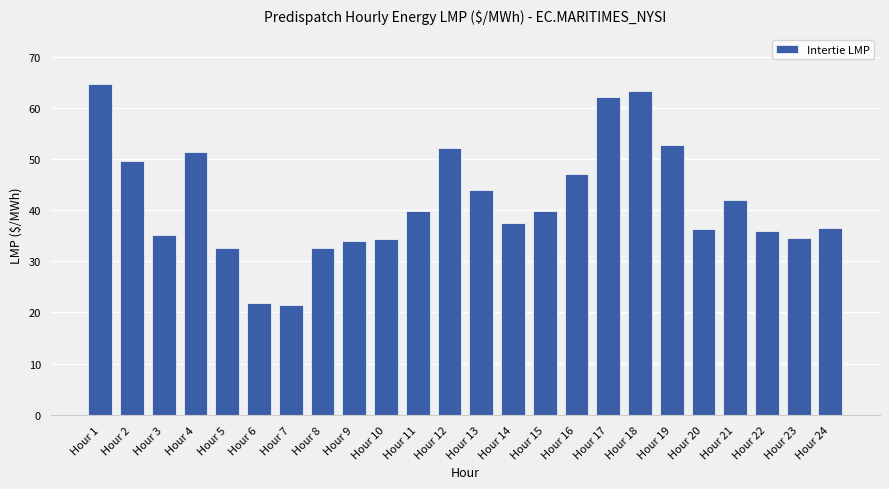

How many distinct data groups are displayed?

1